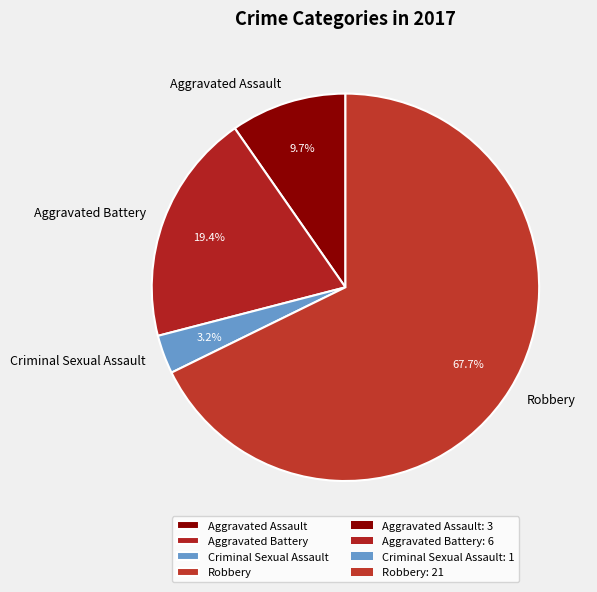

Is there any slice that represents more than half of the pie?

Yes